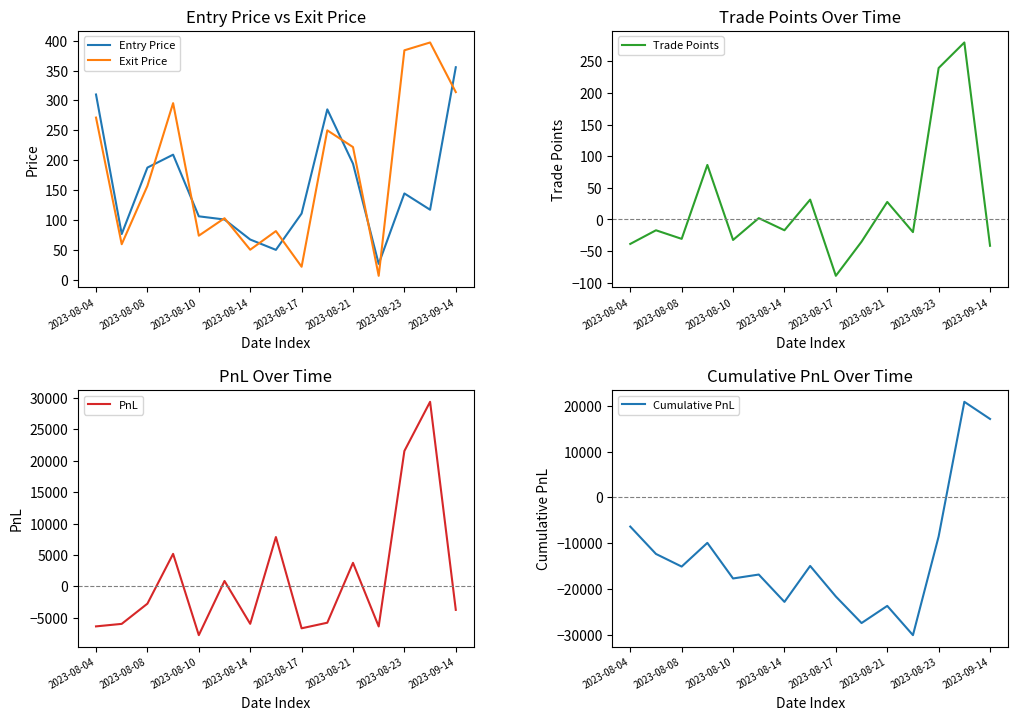

The value of Entry Price at 2023-08-14 is 67.3. True or false?

True